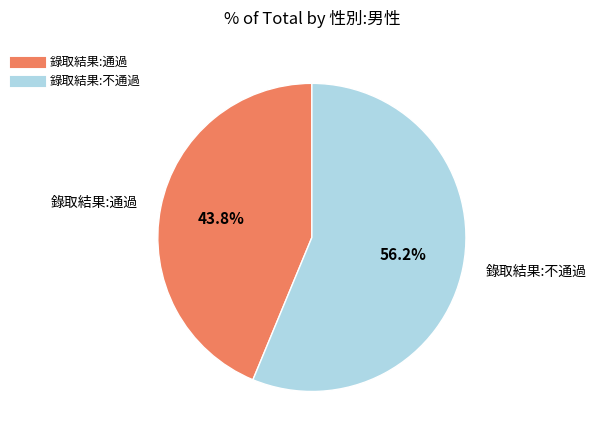

Which slice is the largest?

錄取結果:不通過